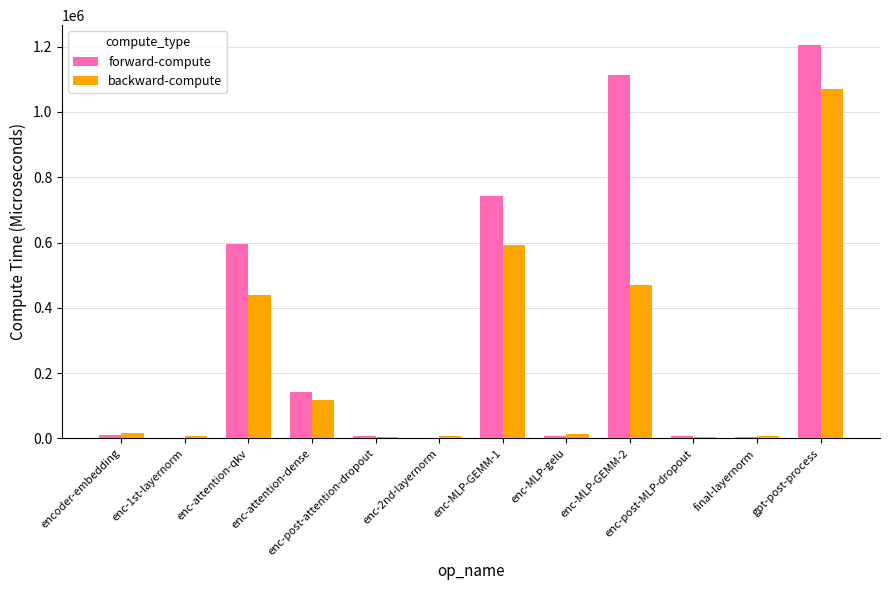

What is the average value of the forward-compute series?

319786.3